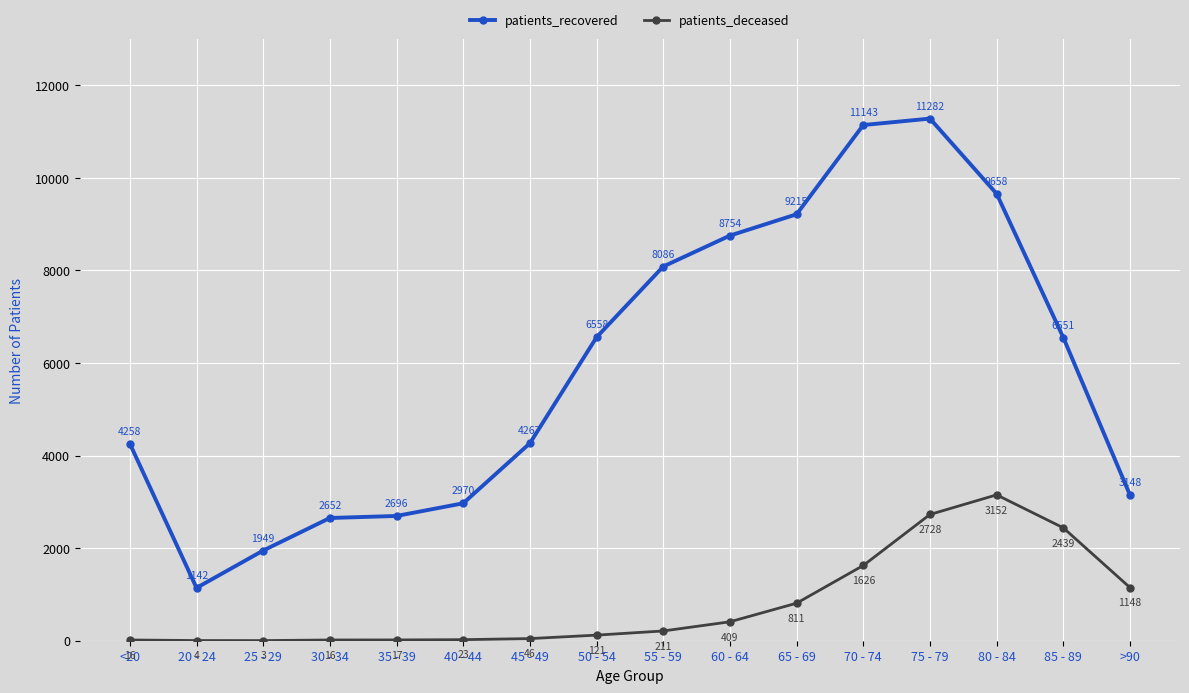

True or false: patients_deceased and patients_recovered cross at least once.

False